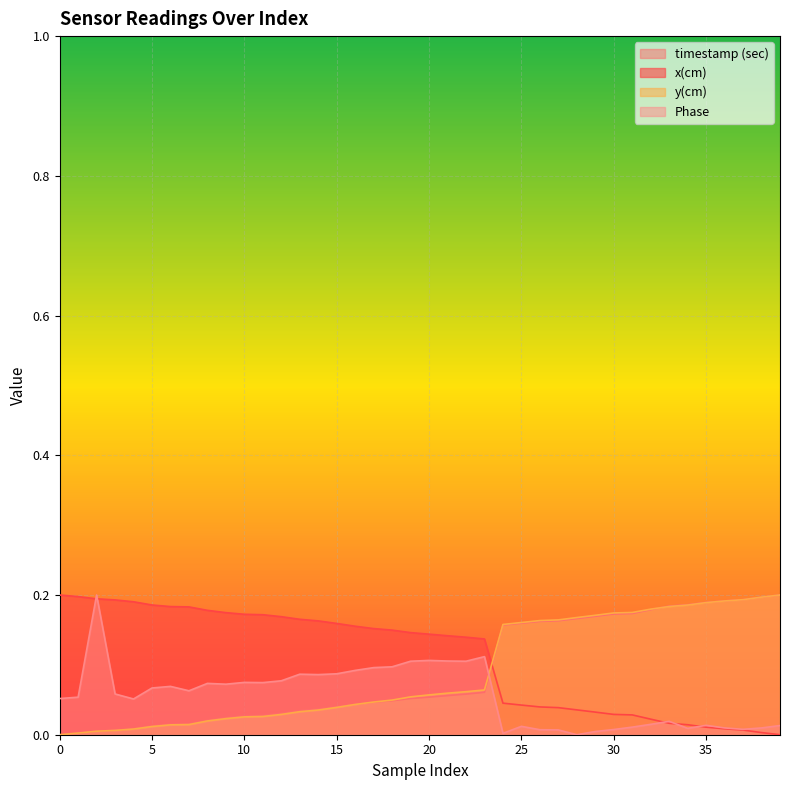

What is the total value across all series at 7?

0.3